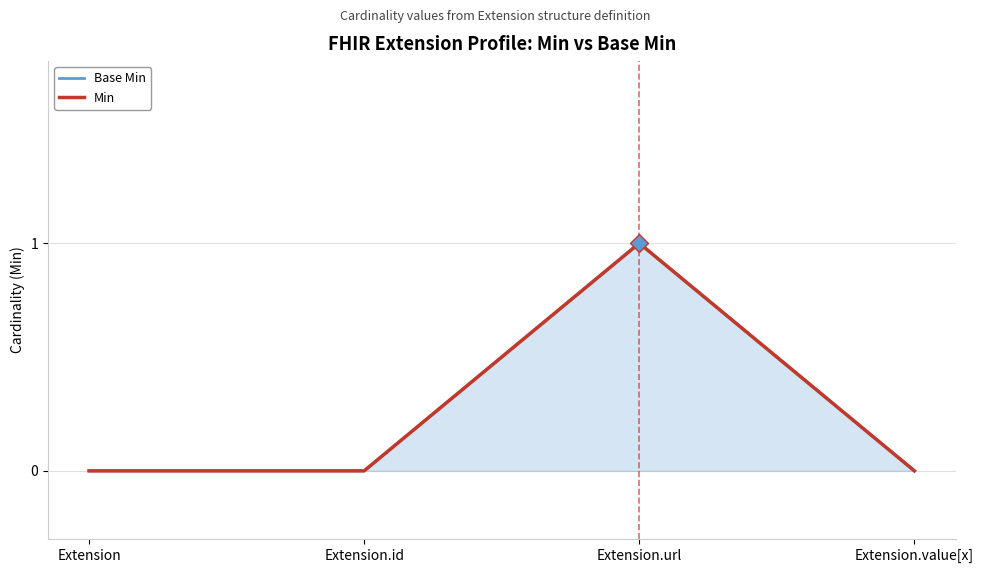

The Min series shows 0 at Extension.value[x]. True or false?

True